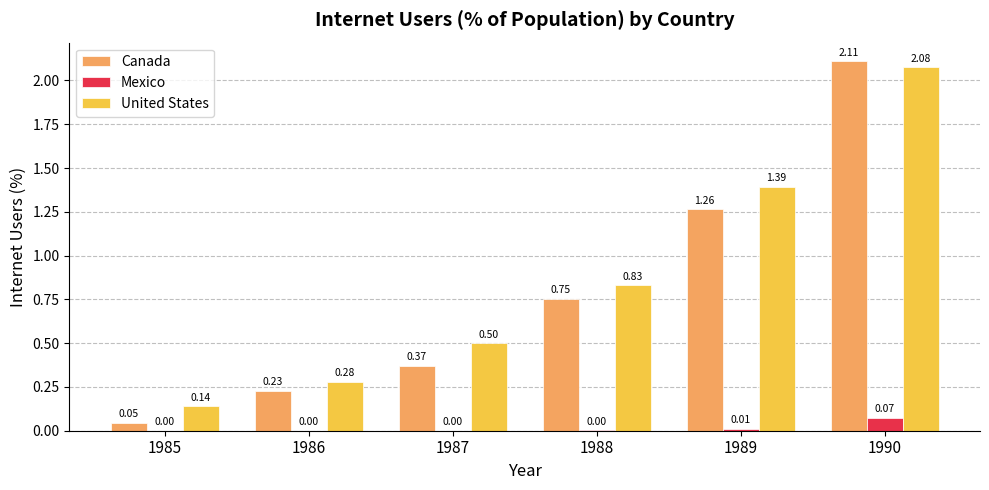

How many values in Mexico are above zero?

3